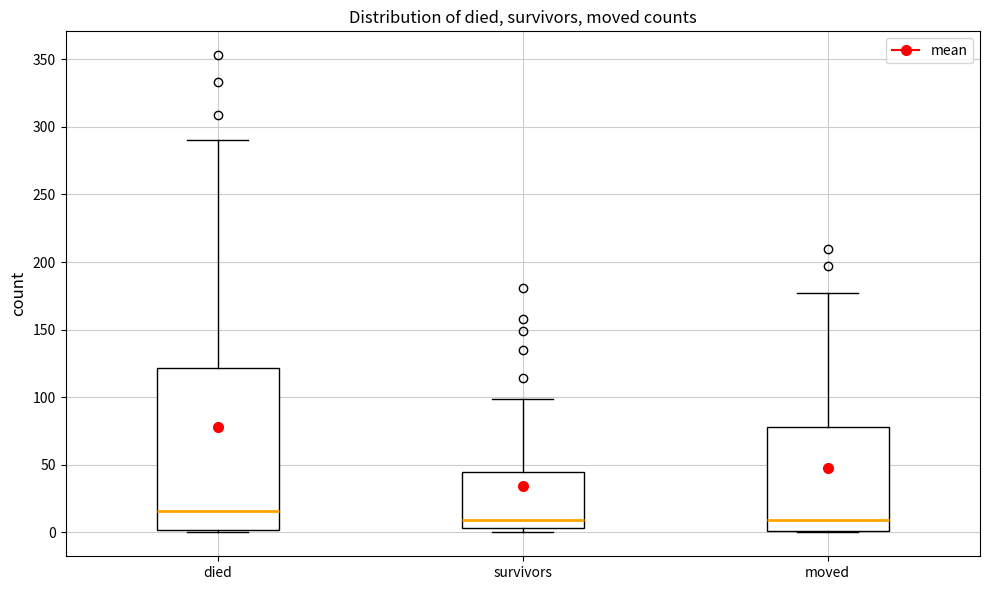

Which box's median line is the highest?

died